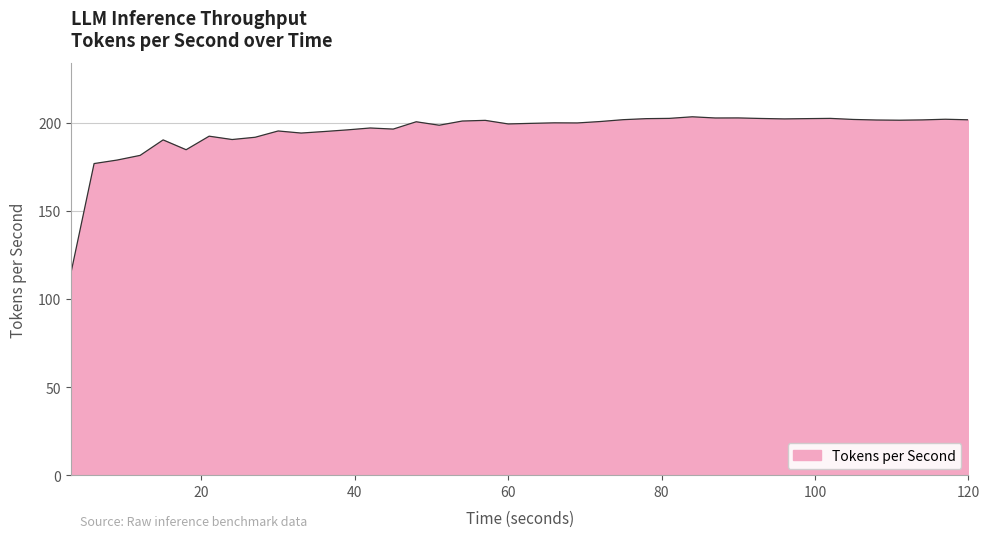

What is the smallest value displayed?

115.3